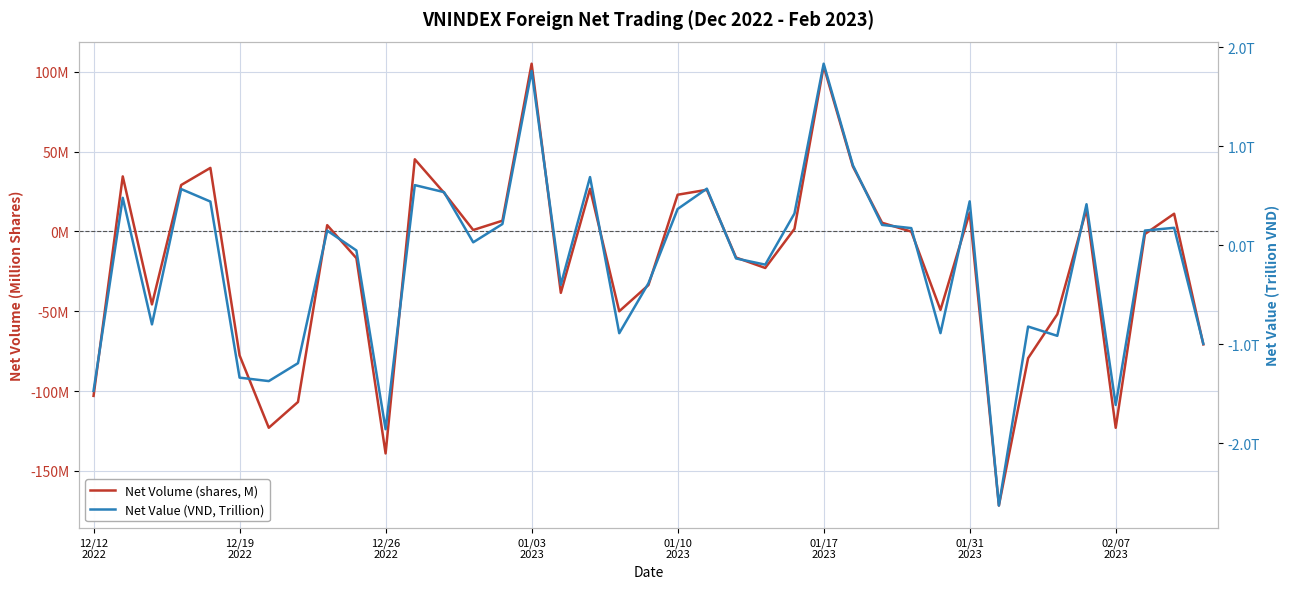

Reading left to right, extract all data points from this chart.

Net Volume (shares, M): -103.0	34.5	-45.7	29.1	39.8	-77.7	-123.0	-106.8	3.9	-16.7	-139.1	45.2	24.2	0.9	6.7	105.1	-38.5	26.7	-50.0	-33.6	23.0	26.1	-16.4	-22.9	1.6	103.5	40.7	5.4	-0.1	-49.2	11.8	-171.7	-79.4	-51.9	13.9	-123.0	-1.6	11.1	-70.8
Net Value (VND, Trillion): -1.5	0.5	-0.8	0.6	0.4	-1.3	-1.4	-1.2	0.1	-0.1	-1.9	0.6	0.5	0.0	0.2	1.8	-0.4	0.7	-0.9	-0.4	0.4	0.6	-0.1	-0.2	0.3	1.8	0.8	0.2	0.2	-0.9	0.4	-2.6	-0.8	-0.9	0.4	-1.6	0.1	0.2	-1.0